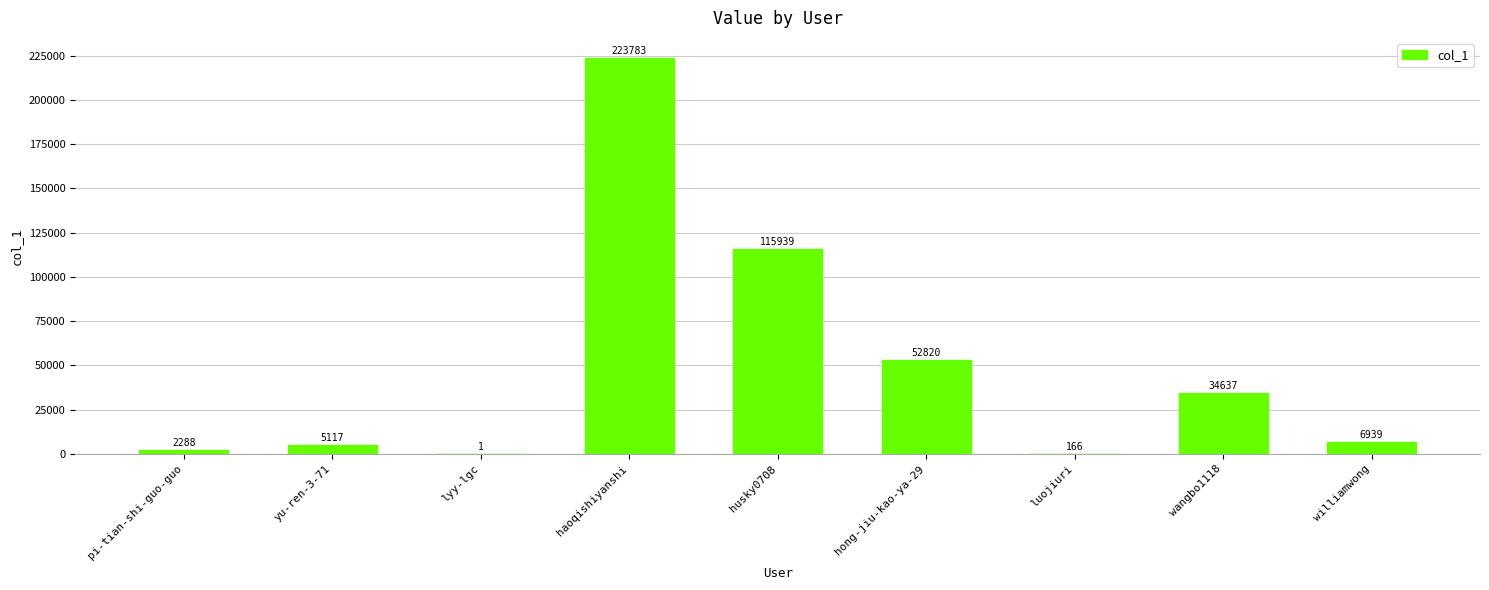

What is the maximum value shown in the chart?

223783